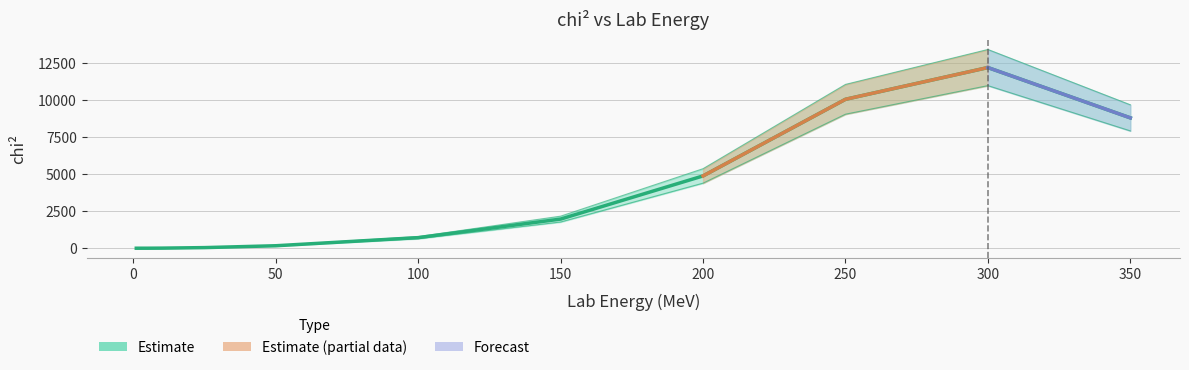

What is the change in value from 5 to 50?

+149.6